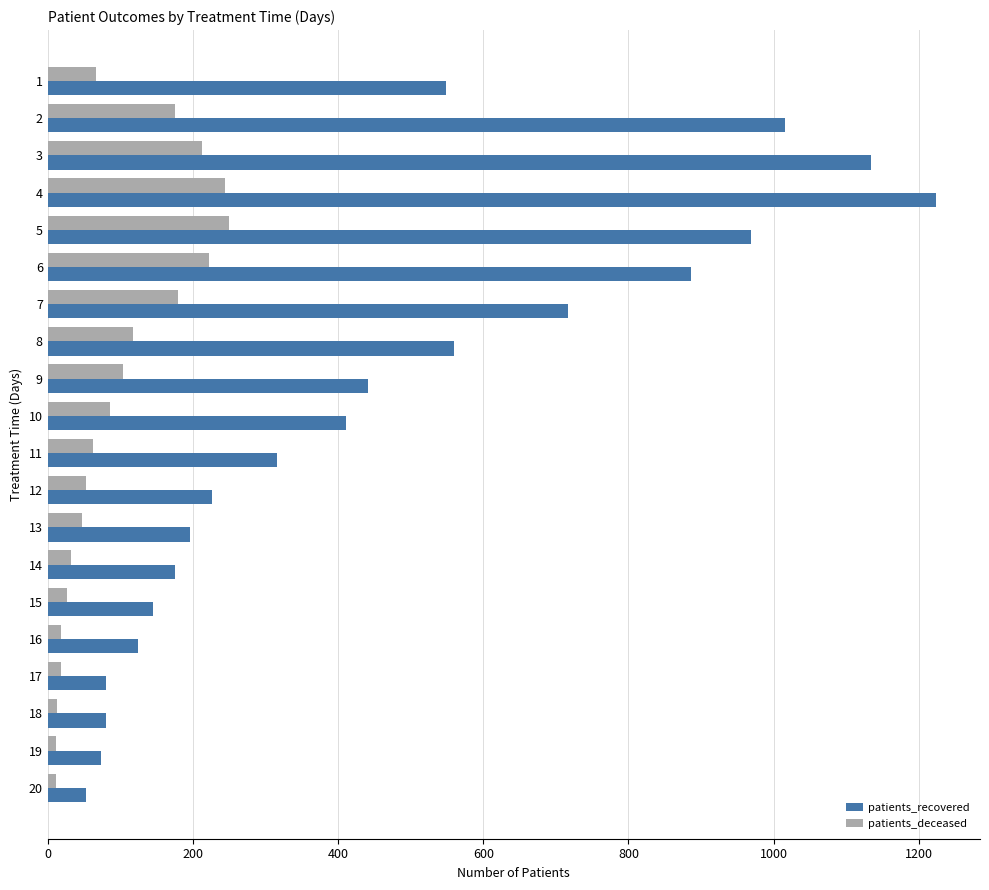

What is the maximum value shown in the chart?

1223